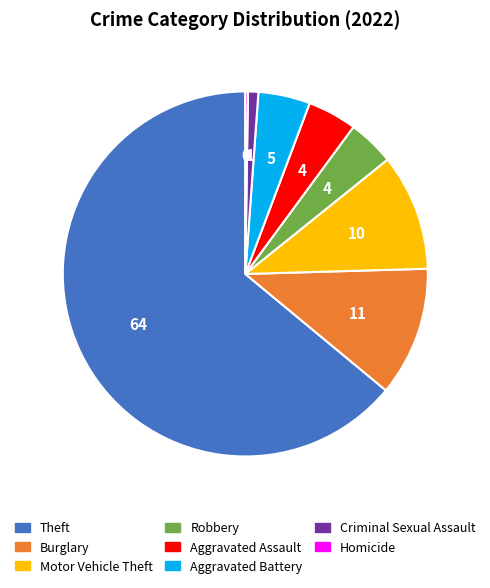

Is there any slice that represents more than half of the pie?

Yes